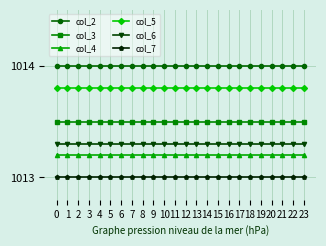

True or false: col_6 and col_3 intersect in this chart.

False